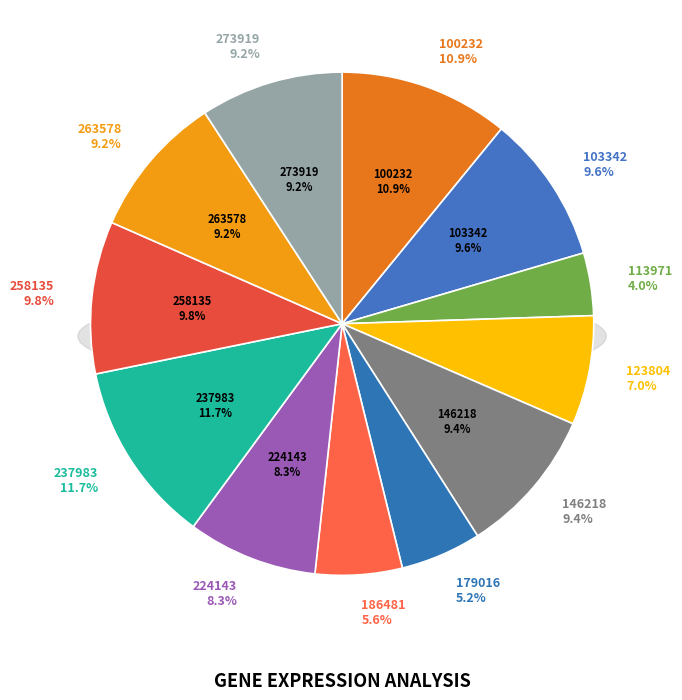

How much of the chart is everything except 146218?

90.6%